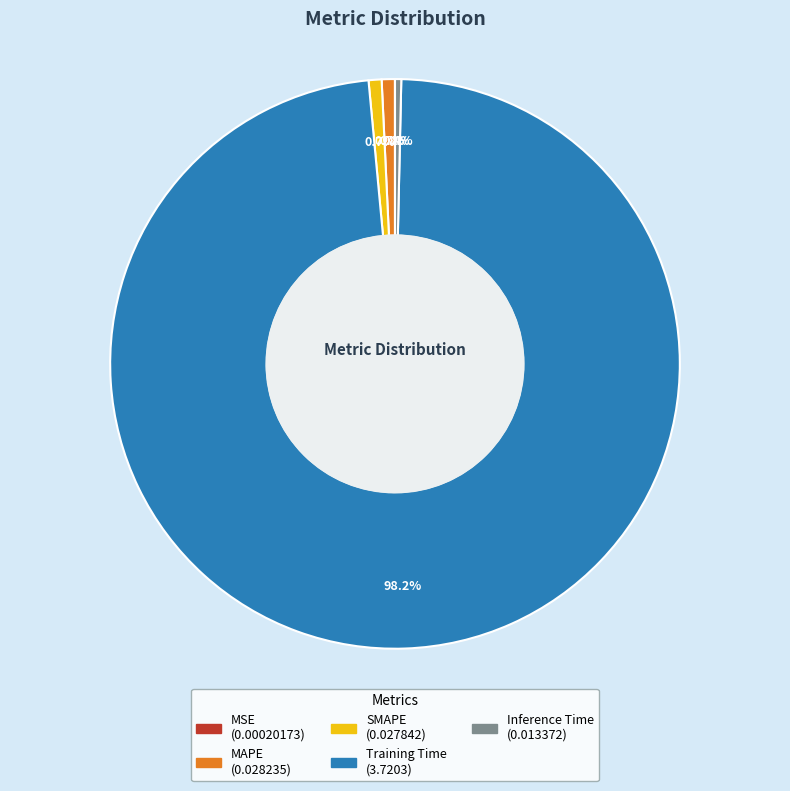

Which category has the biggest portion of the pie?

Training Time